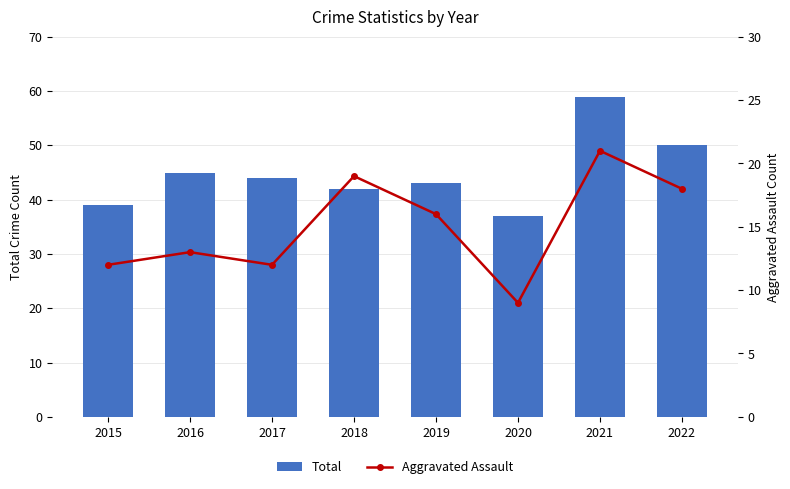

Which series has the largest total across all categories?

Total